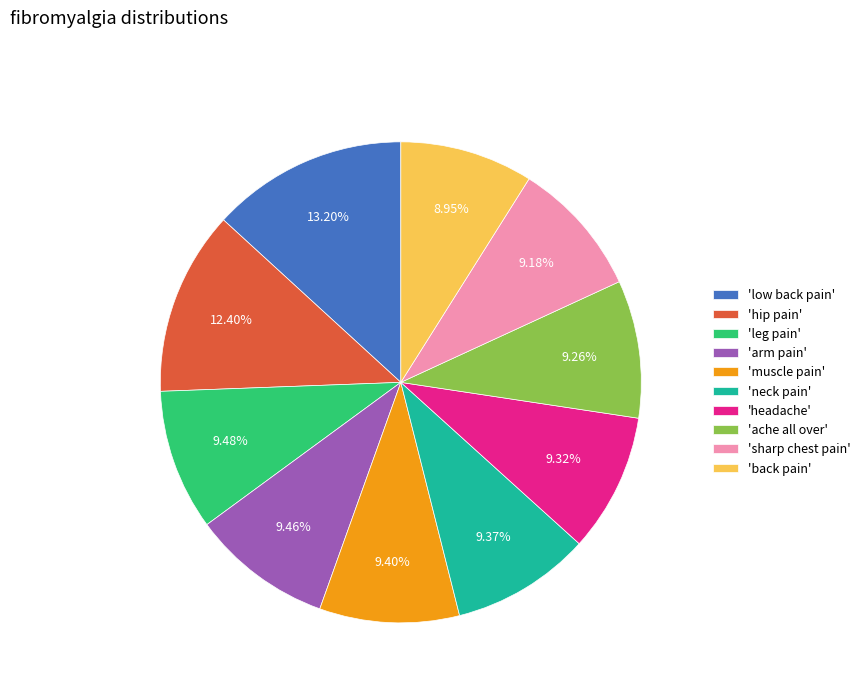

Is there any slice that represents more than half of the pie?

No